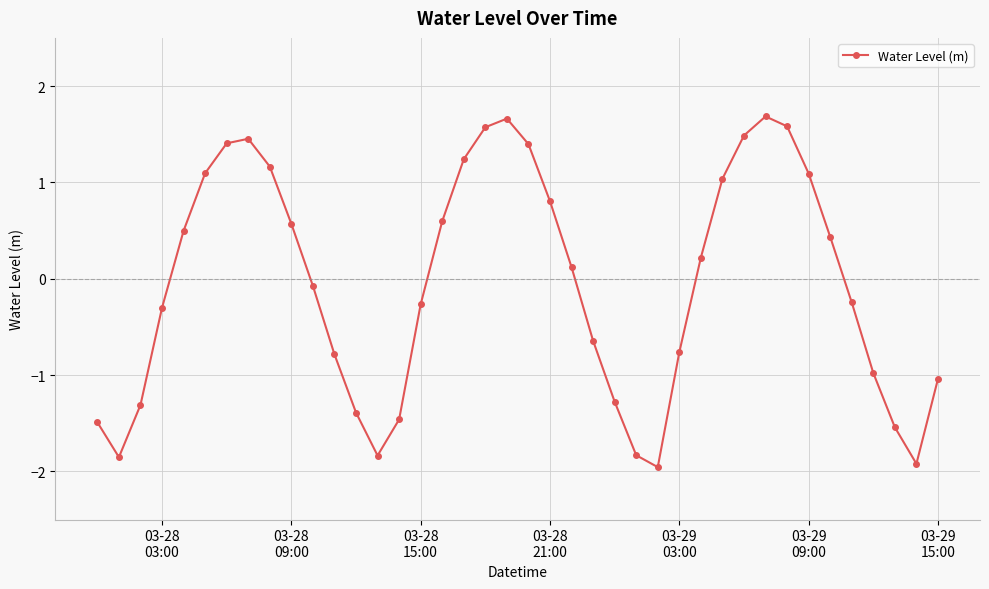

How many data points are less than 0?

20